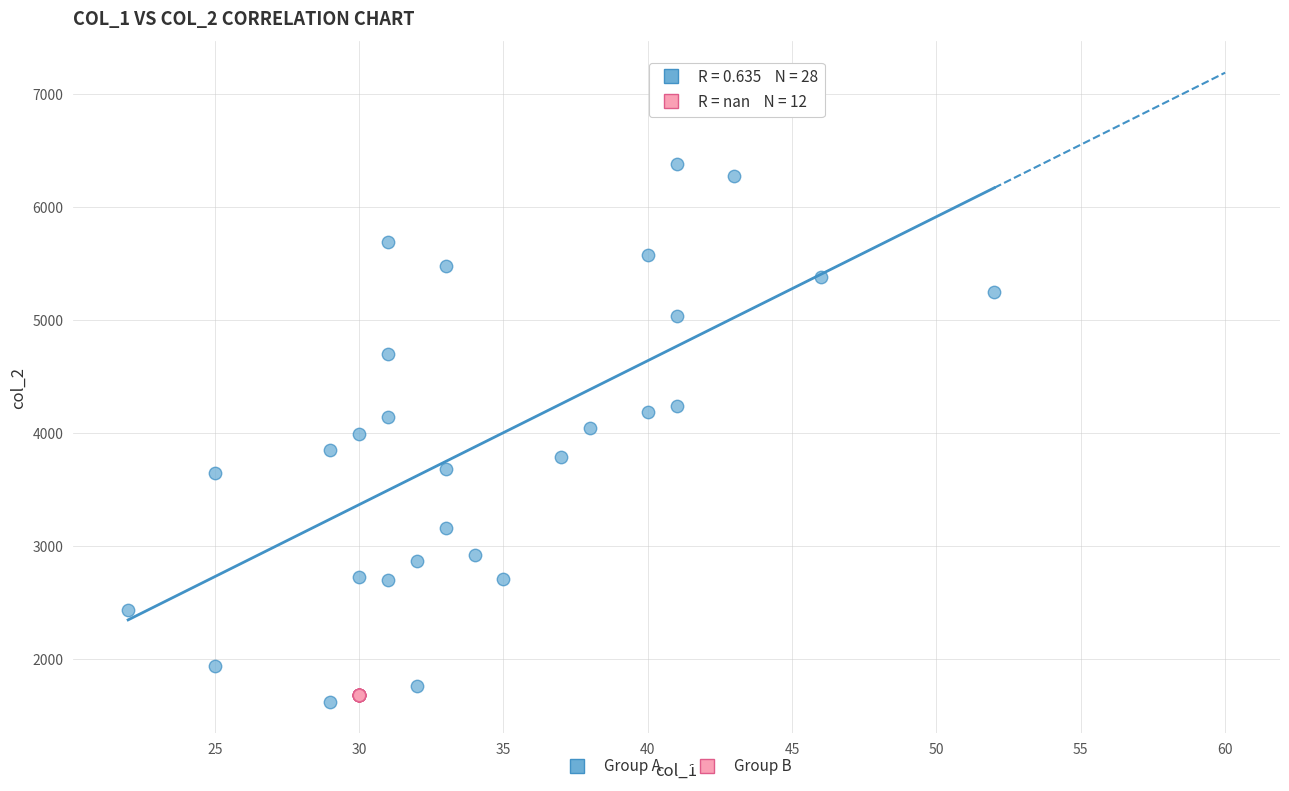

Which series reaches the maximum Y coordinate?

Group A